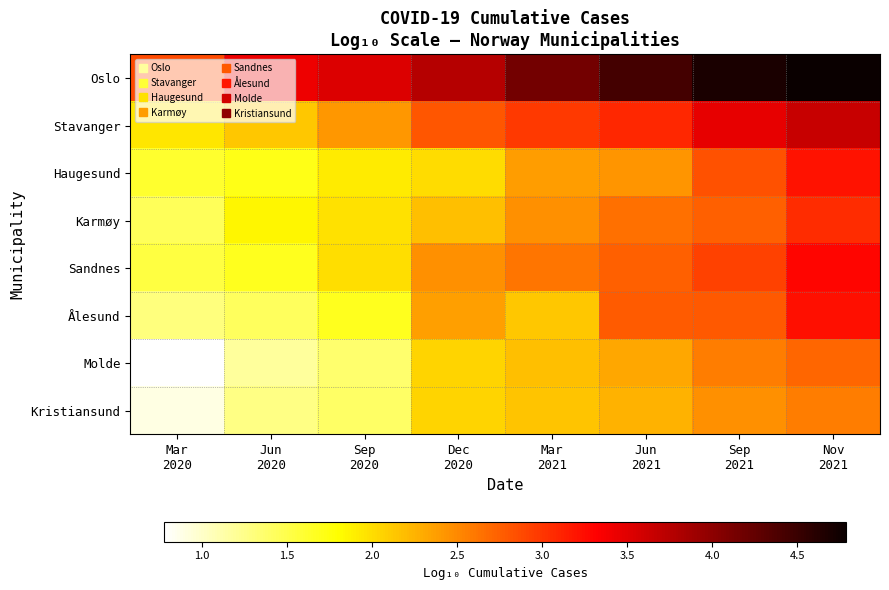

Reading right to left, list all the values displayed in this chart.

Oslo: Nov
2021=4.8	Sep
2021=4.7	Jun
2021=4.4	Mar
2021=4.2	Dec
2020=3.8	Sep
2020=3.5	Jun
2020=3.4	Mar
2020=2.9
Stavanger: Nov
2021=3.7	Sep
2021=3.5	Jun
2021=3.1	Mar
2021=3.0	Dec
2020=2.8	Sep
2020=2.4	Jun
2020=2.1	Mar
2020=1.9
Haugesund: Nov
2021=3.2	Sep
2021=2.8	Jun
2021=2.4	Mar
2021=2.4	Dec
2020=2.0	Sep
2020=1.9	Jun
2020=1.7	Mar
2020=1.6
Karmøy: Nov
2021=3.1	Sep
2021=2.7	Jun
2021=2.7	Mar
2021=2.5	Dec
2020=2.2	Sep
2020=2.0	Jun
2020=1.9	Mar
2020=1.4
Sandnes: Nov
2021=3.3	Sep
2021=2.9	Jun
2021=2.7	Mar
2021=2.6	Dec
2020=2.5	Sep
2020=2.0	Jun
2020=1.7	Mar
2020=1.5
Ålesund: Nov
2021=3.2	Sep
2021=2.8	Jun
2021=2.8	Mar
2021=2.1	Dec
2020=2.4	Sep
2020=1.7	Jun
2020=1.4	Mar
2020=1.3
Molde: Nov
2021=2.7	Sep
2021=2.6	Jun
2021=2.3	Mar
2021=2.2	Dec
2020=2.1	Sep
2020=1.4	Jun
2020=1.2	Mar
2020=0.8
Kristiansund: Nov
2021=2.6	Sep
2021=2.5	Jun
2021=2.3	Mar
2021=2.1	Dec
2020=2.1	Sep
2020=1.4	Jun
2020=1.3	Mar
2020=0.9